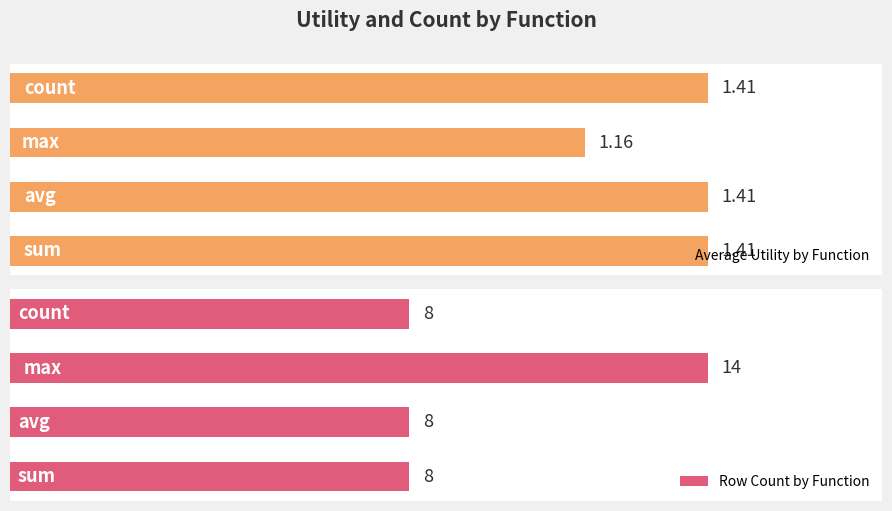

Reading right to left, transcribe all the data shown in this chart.

Average Utility by Function: 1.4	1.2	1.4	1.4
Row Count by Function: 8.0	14.0	8.0	8.0